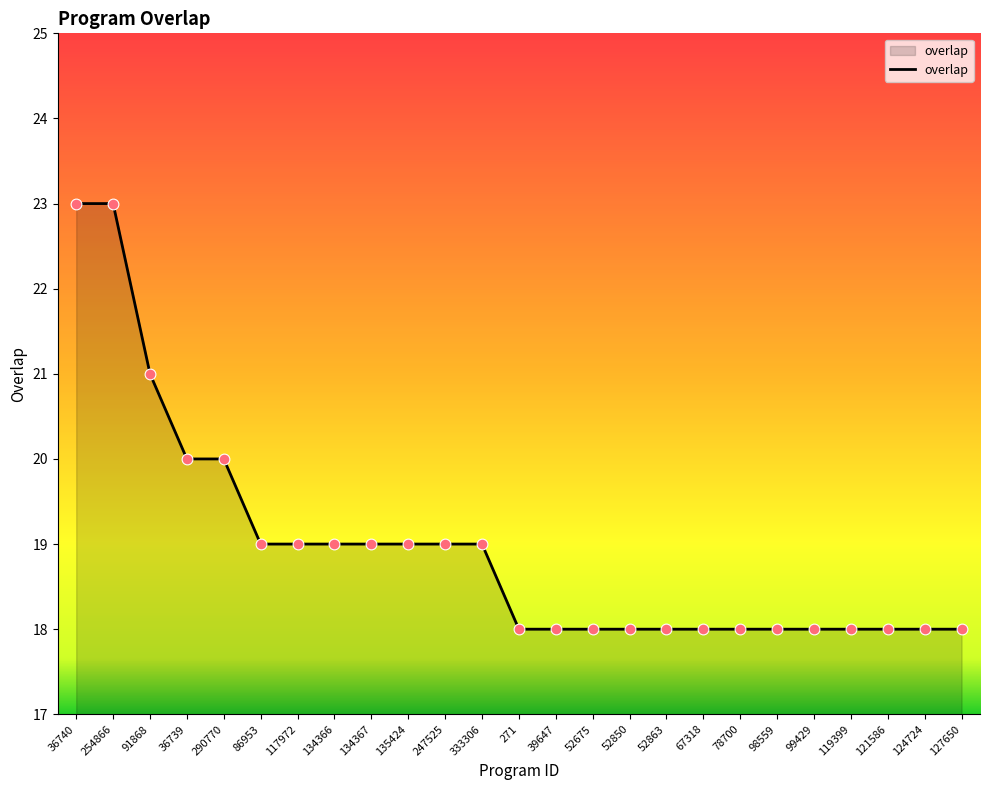

Between 98559 and 134366, which is larger?

134366